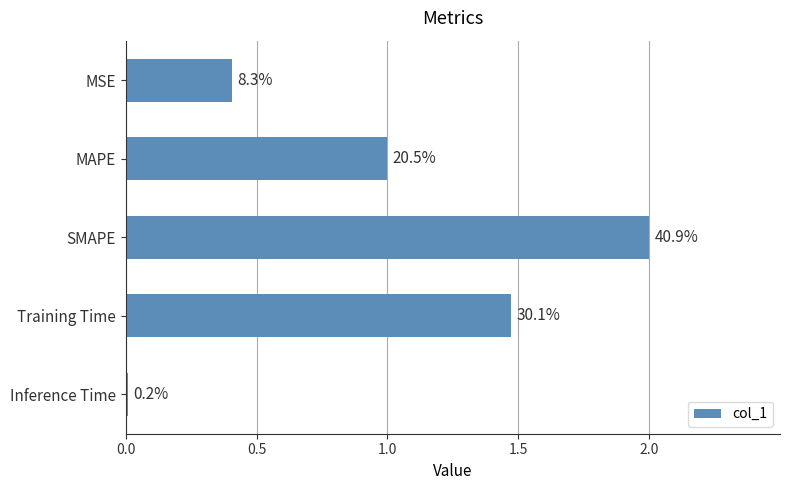

How many bars are there in total?

5